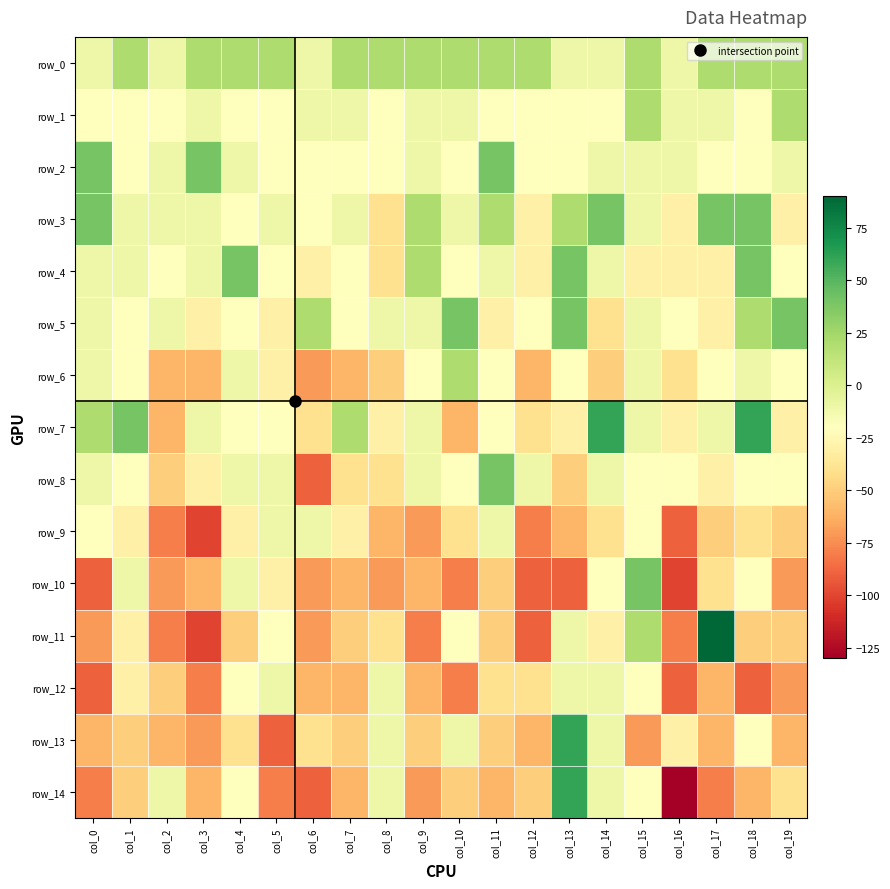

Is it true that row_2 equals 40 at col_11?

True